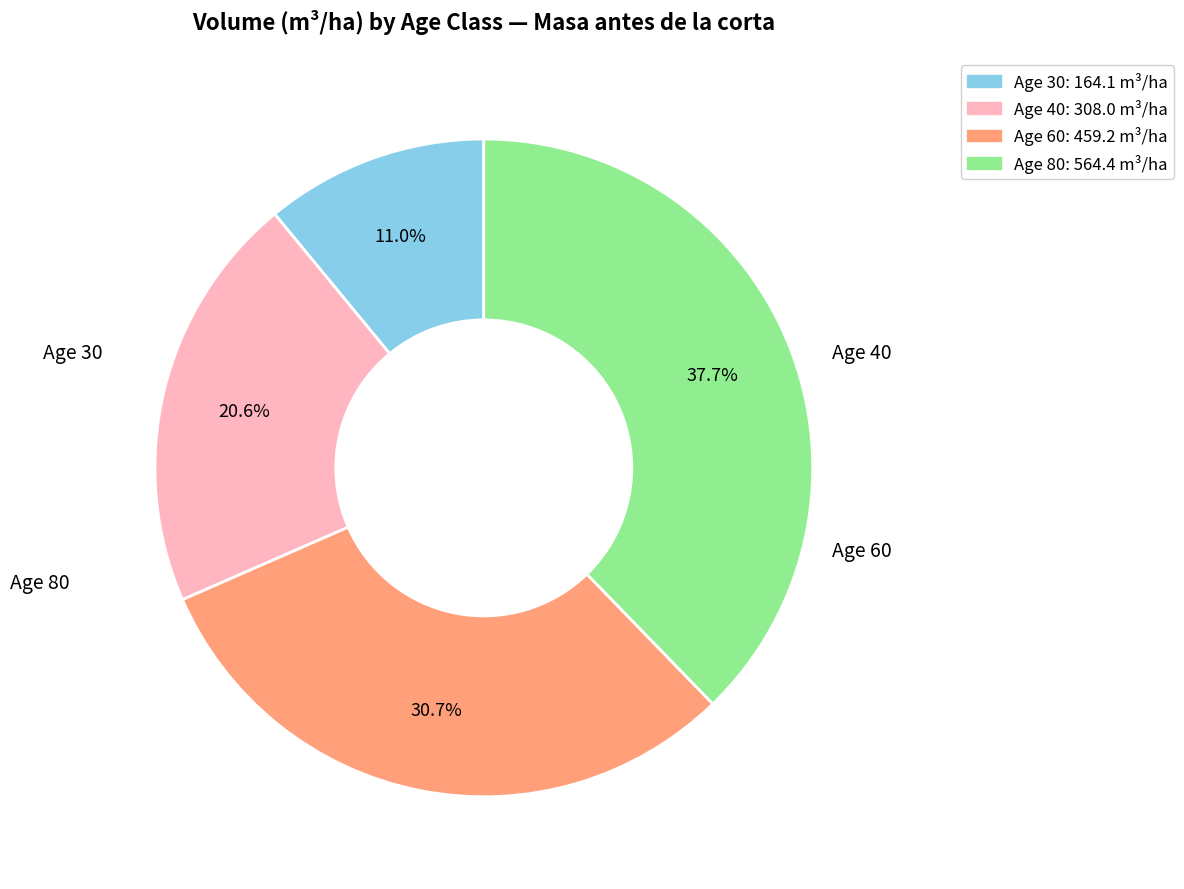

Is there a majority slice in this chart?

No